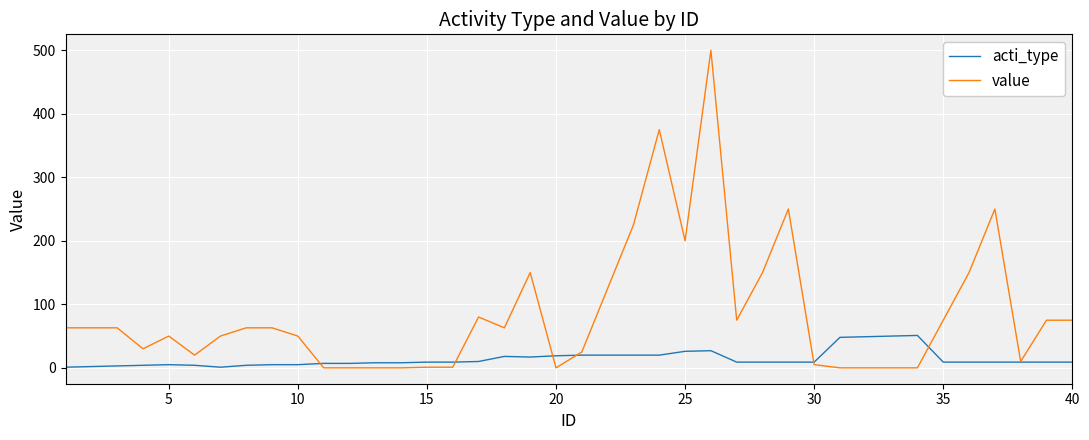

List the series in order of their overall mean, highest first.

value, acti_type